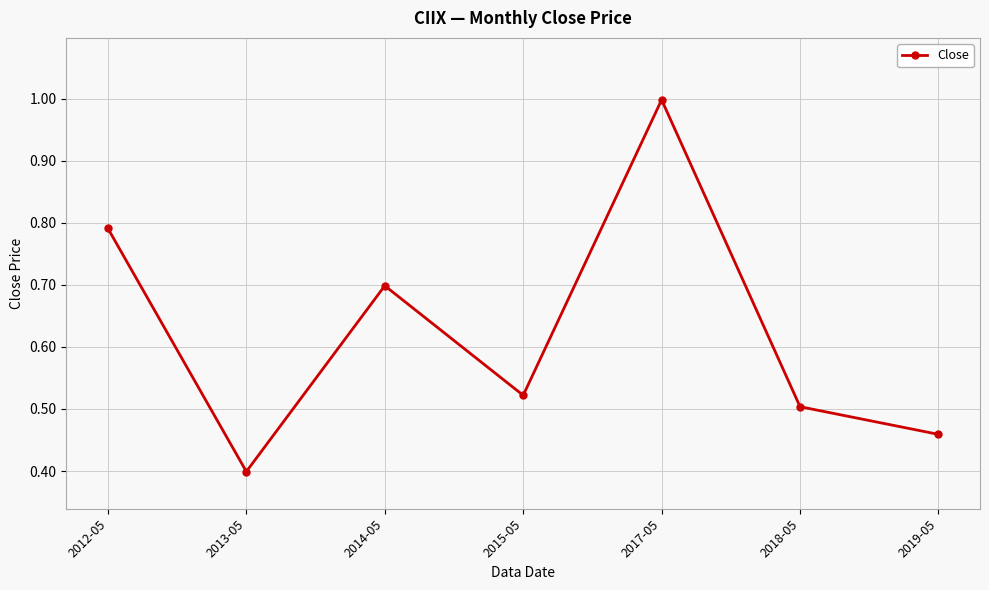

The chart shows a value of 0.5 at 2019-05. True or false?

True